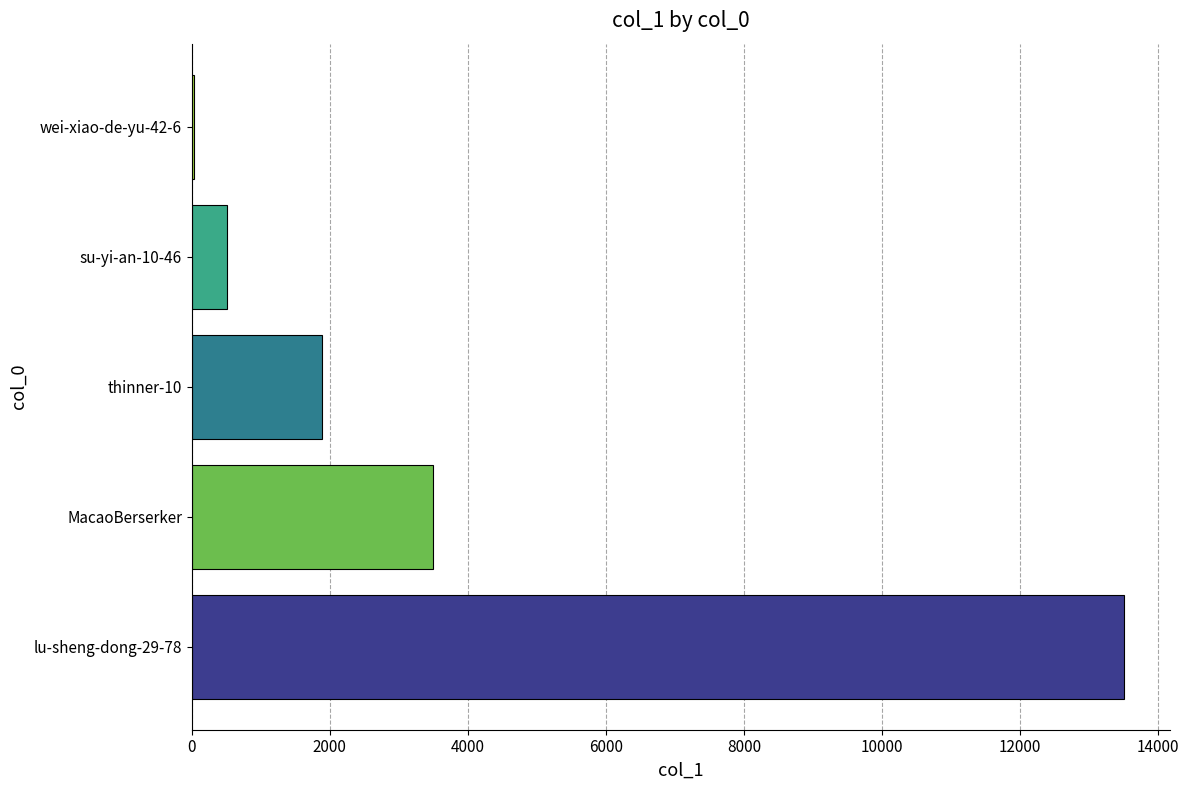

What is the sum of all values?

19424